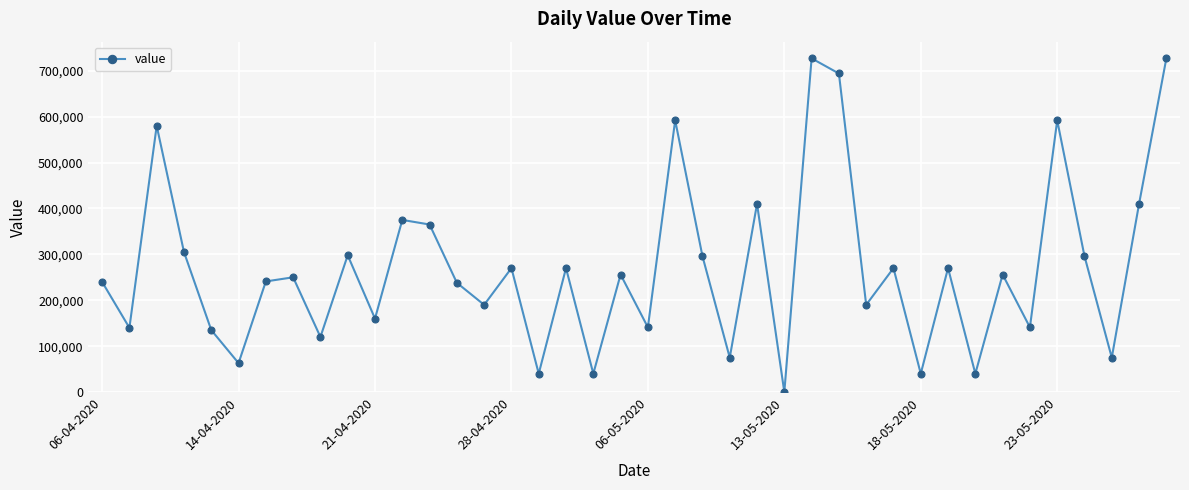

What is the average value?

270450